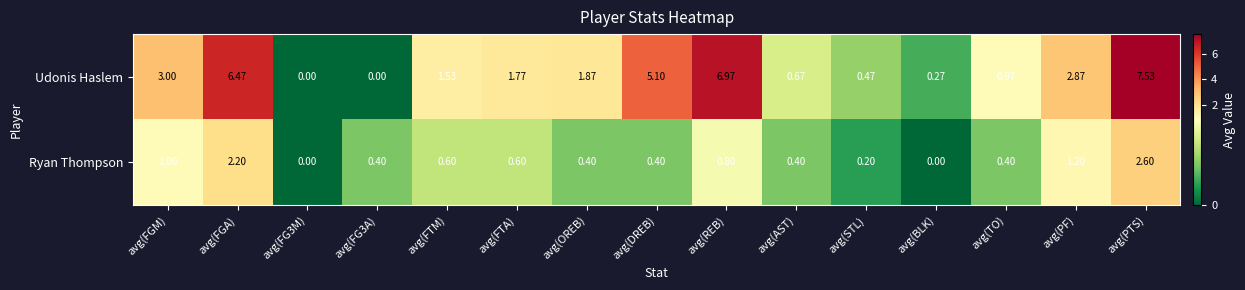

Which series has the largest range (max minus min)?

Udonis Haslem